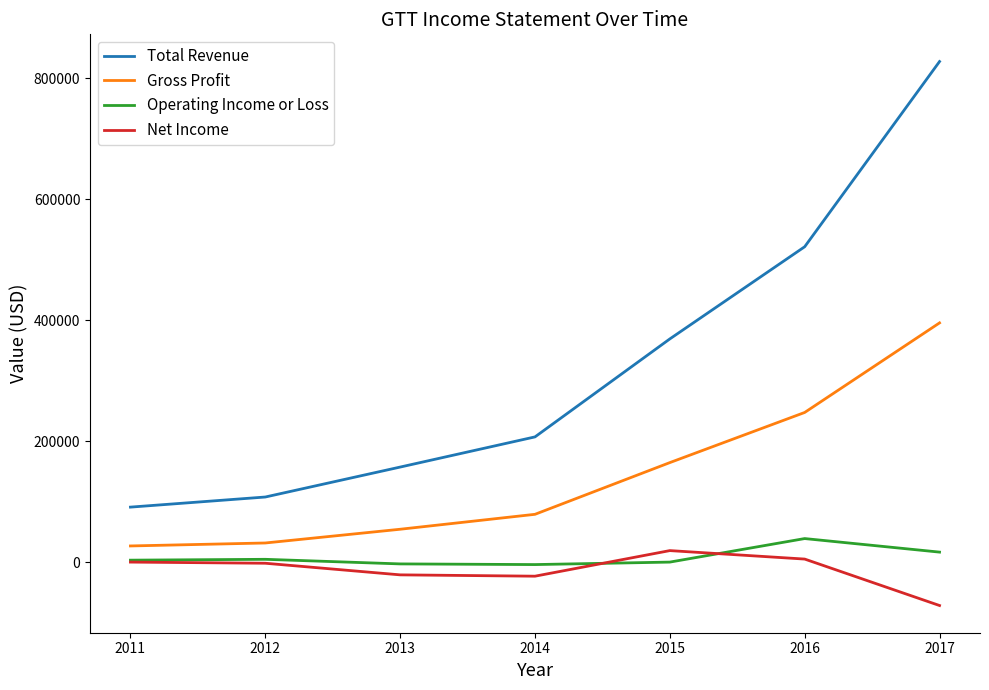

What is the sum of the Net Income values at 2012 and 2013?

-22400